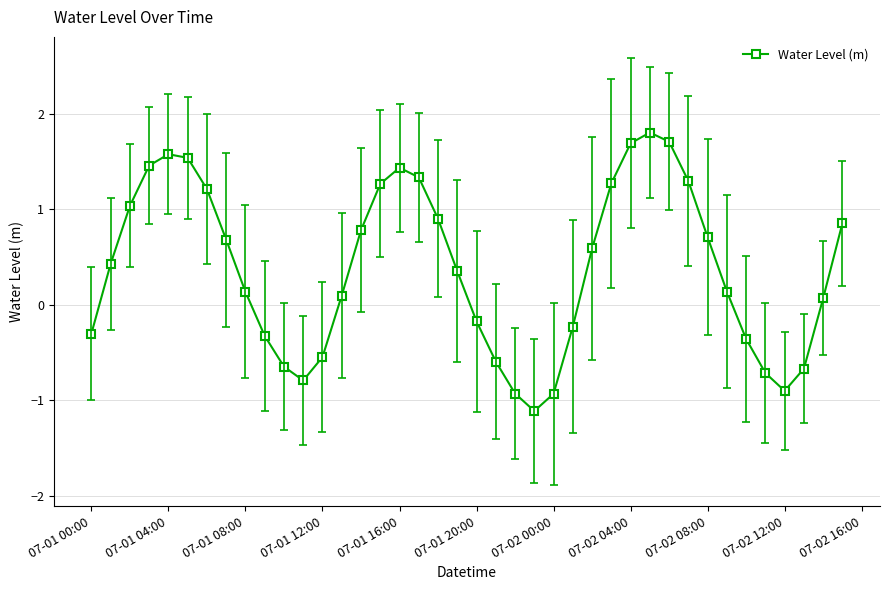

What is the difference between the maximum and second lowest values?

2.7